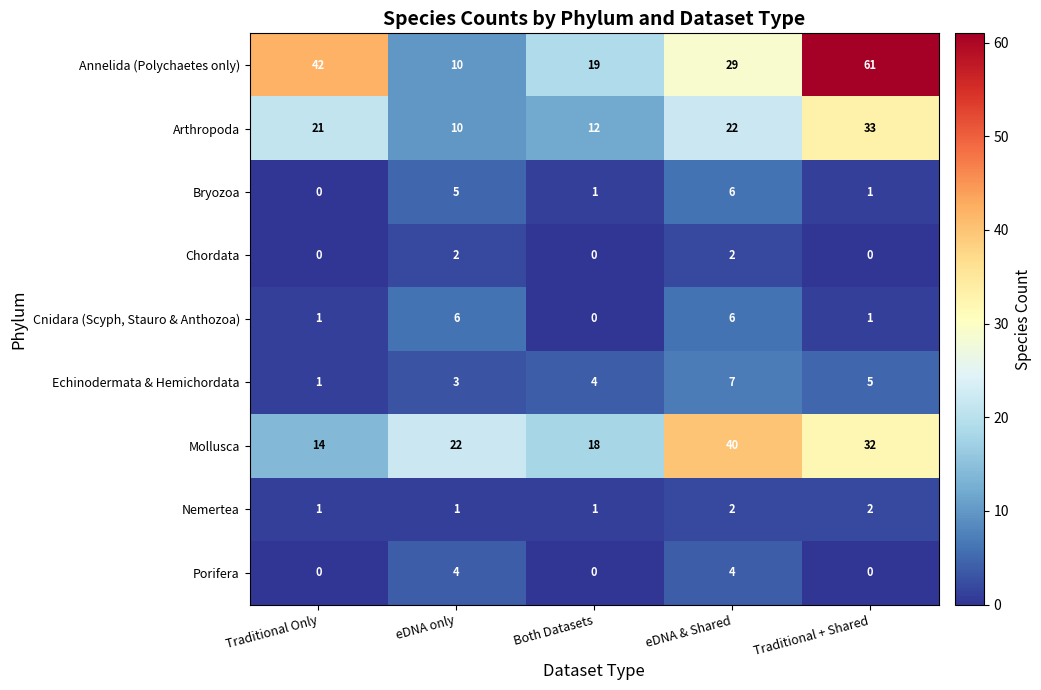

Which category has the highest value across all series?

Traditional + Shared